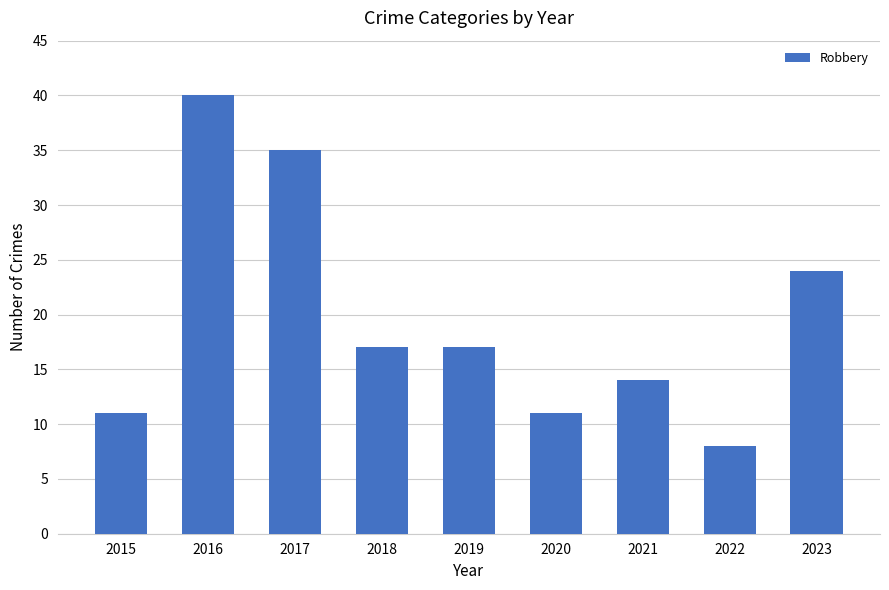

What is the sum of the values at 2020 and 2016?

51